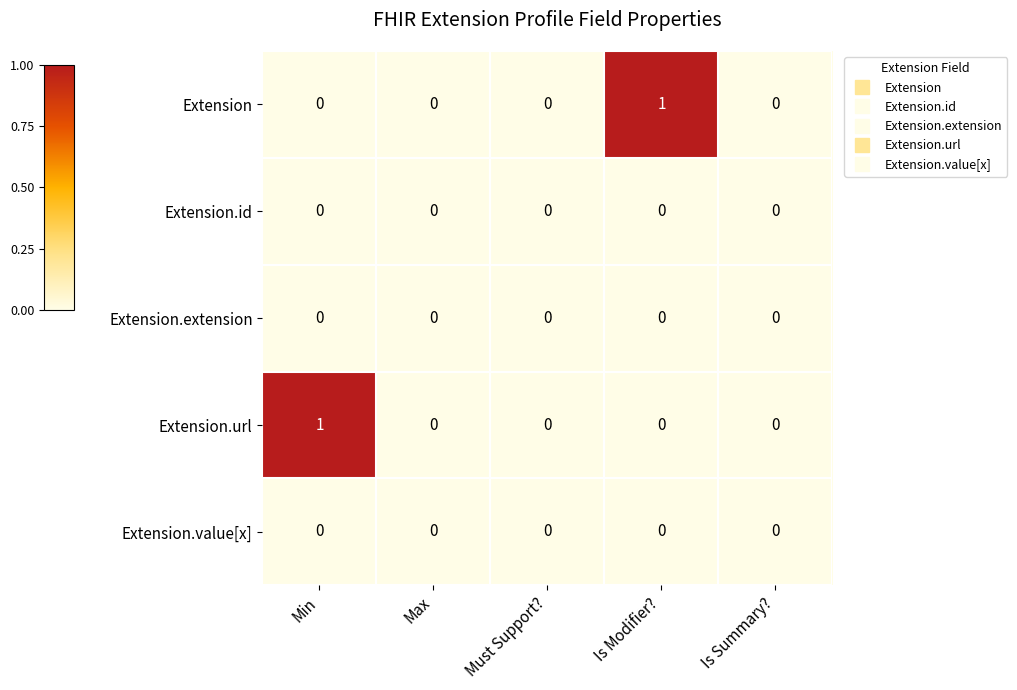

How many distinct data groups are displayed?

5